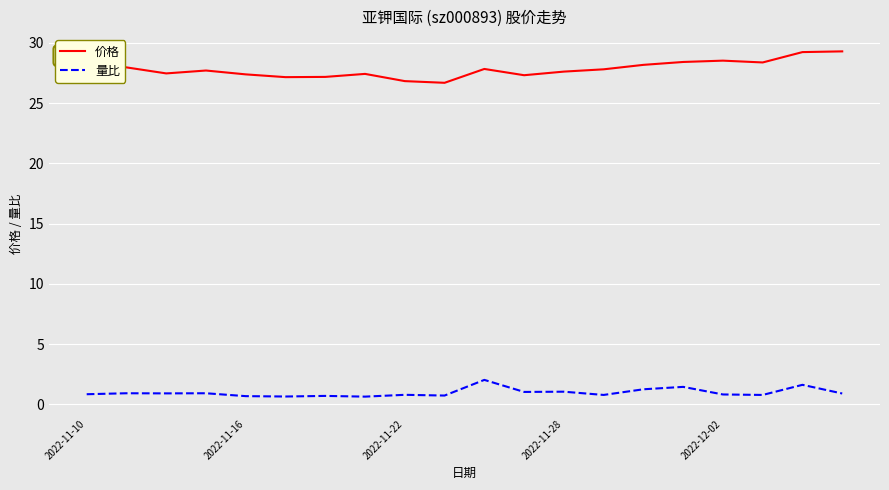

Which series has the largest total across all categories?

价格